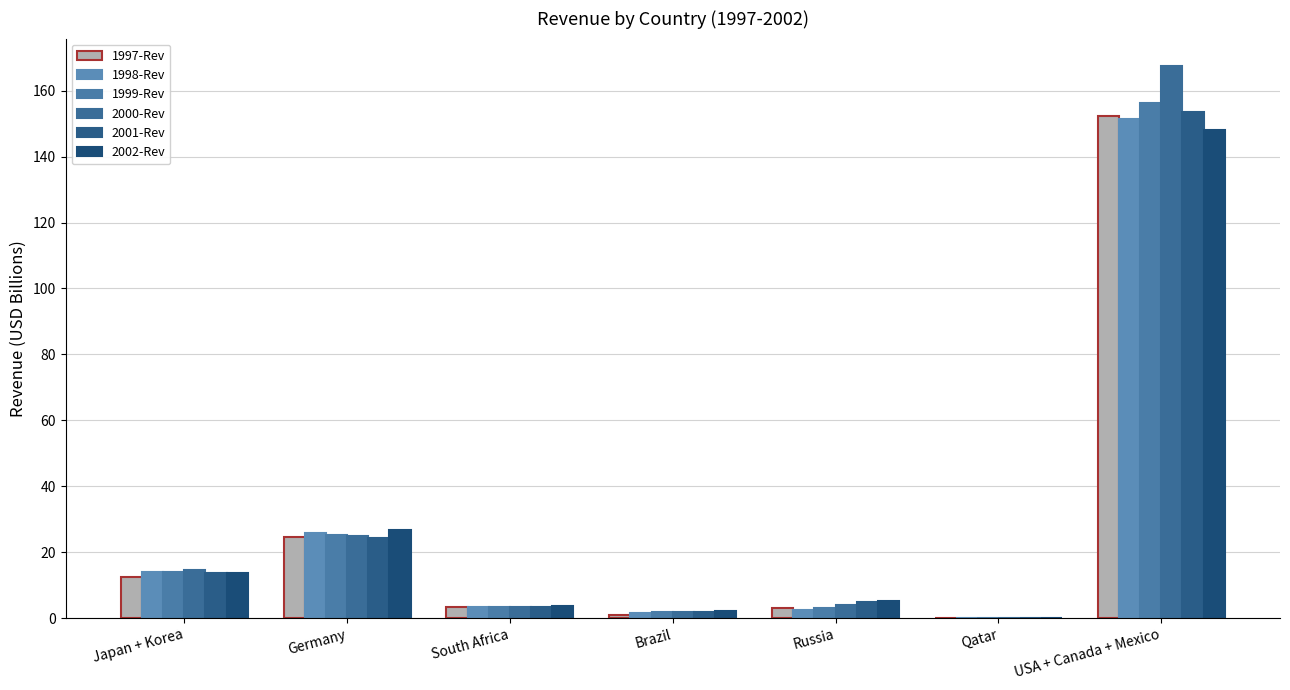

What is the sum of the 2002-Rev values at Brazil and USA + Canada + Mexico?

150.1